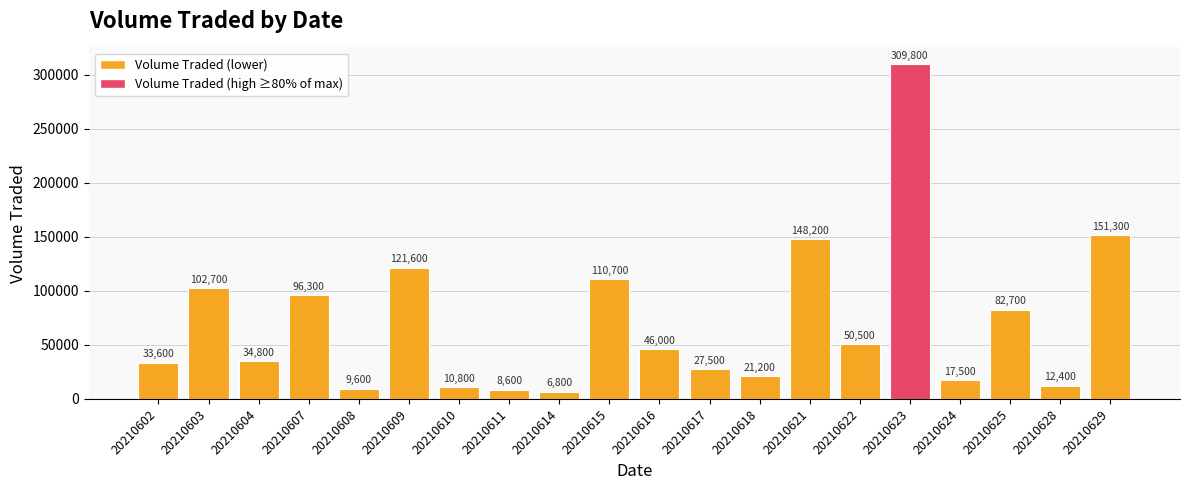

Reading left to right, transcribe all the data shown in this chart.

33600	102700	34800	96300	9600	121600	10800	8600	6800	110700	46000	27500	21200	148200	50500	309800	17500	82700	12400	151300